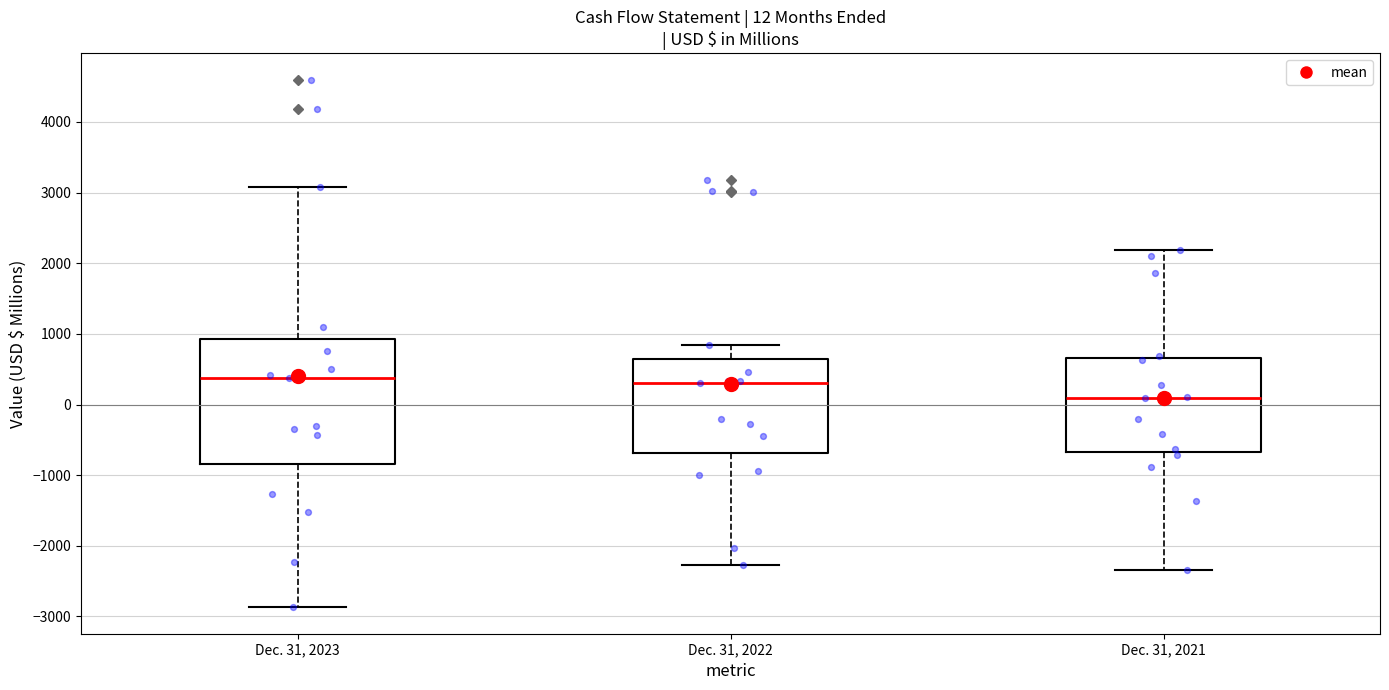

Which box is the tallest, from its lower edge to its upper edge?

Dec. 31, 2023